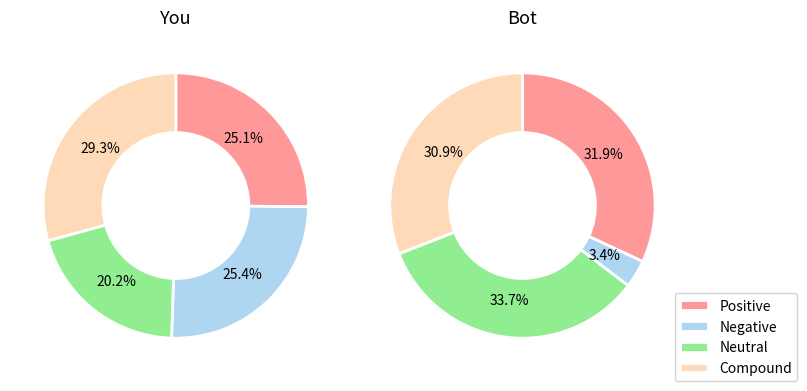

Is there any slice that represents more than half of the pie?

No